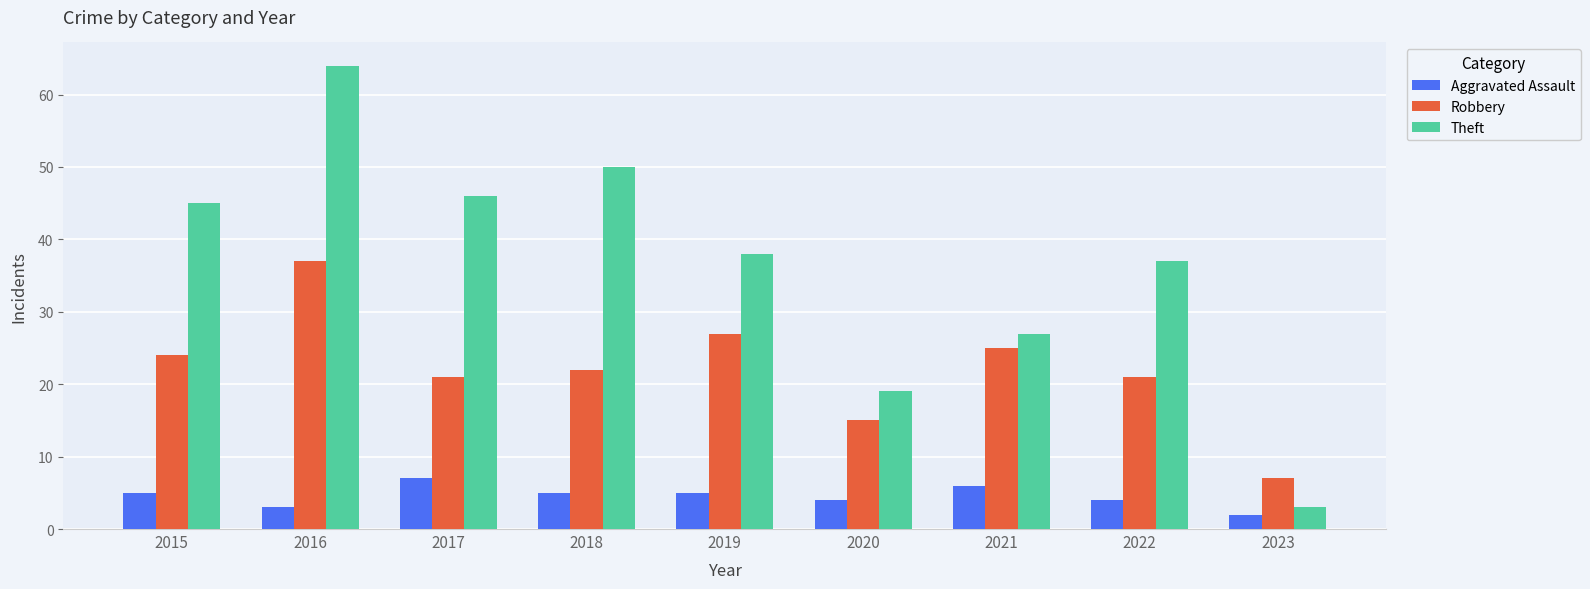

Which series changed the most between 2018 and 2021?

Theft